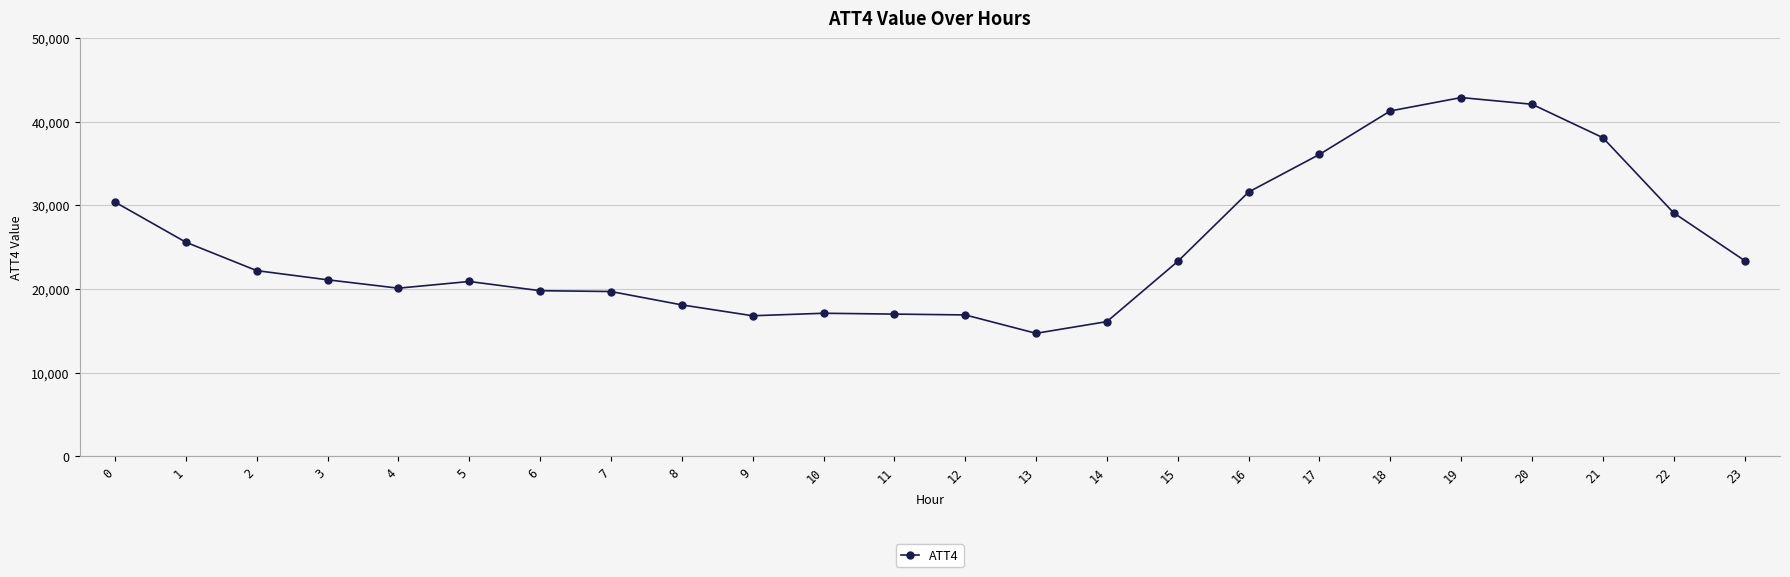

Read the value at 23.

23400